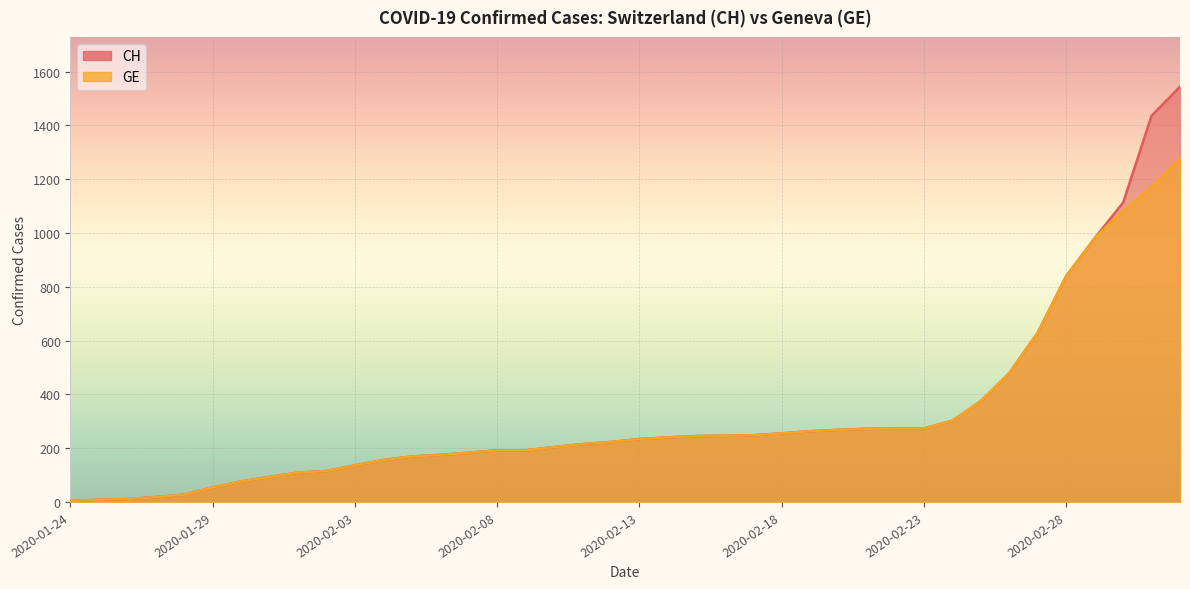

The CH series shows 93 at 2020-01-31. True or false?

True